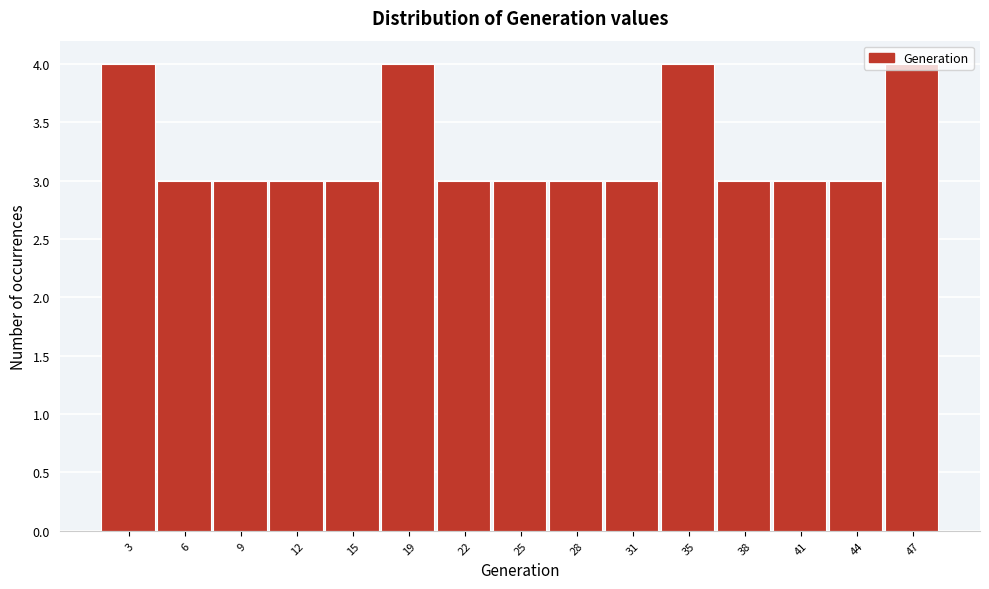

How tall is the bar that spans 1.0 to 4.2 on the x-axis? Neither the bar edges nor the heights are printed on the chart, so give them approximately, as read against the axes.

4